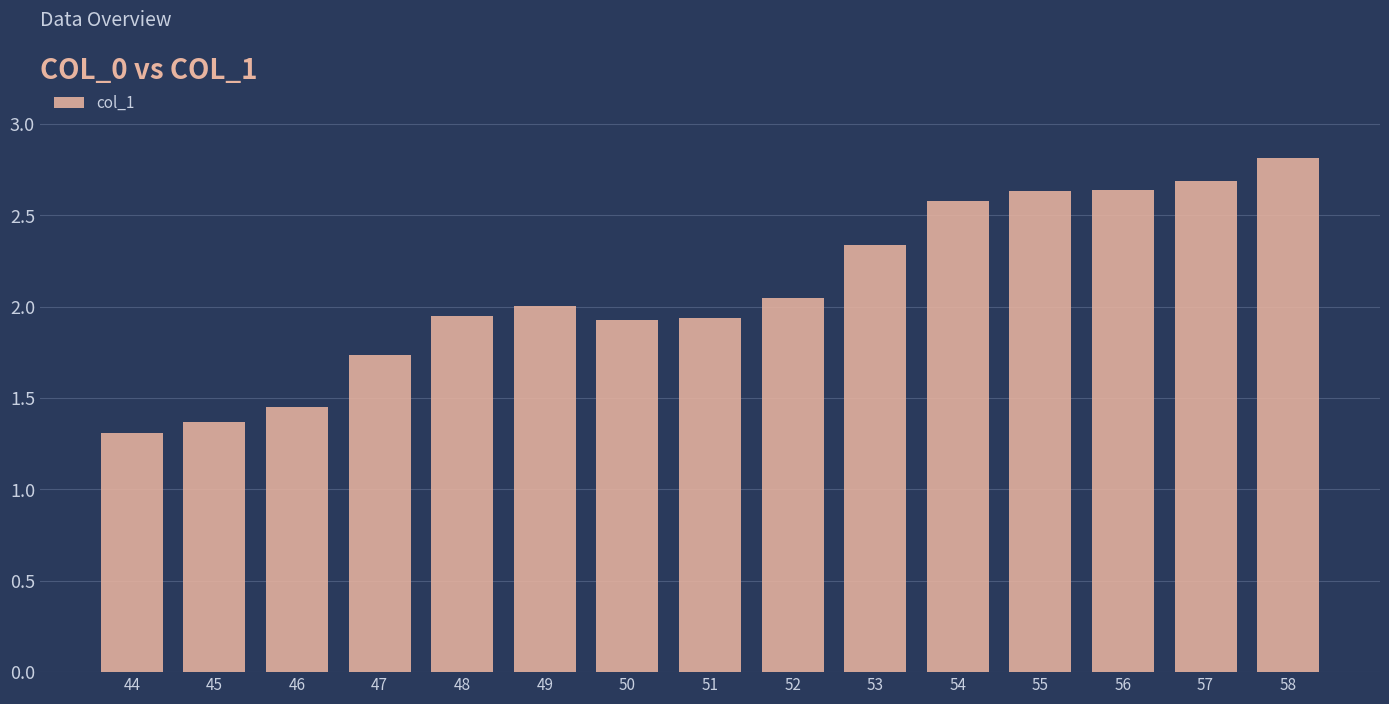

At which label is the value closest to 2?

49